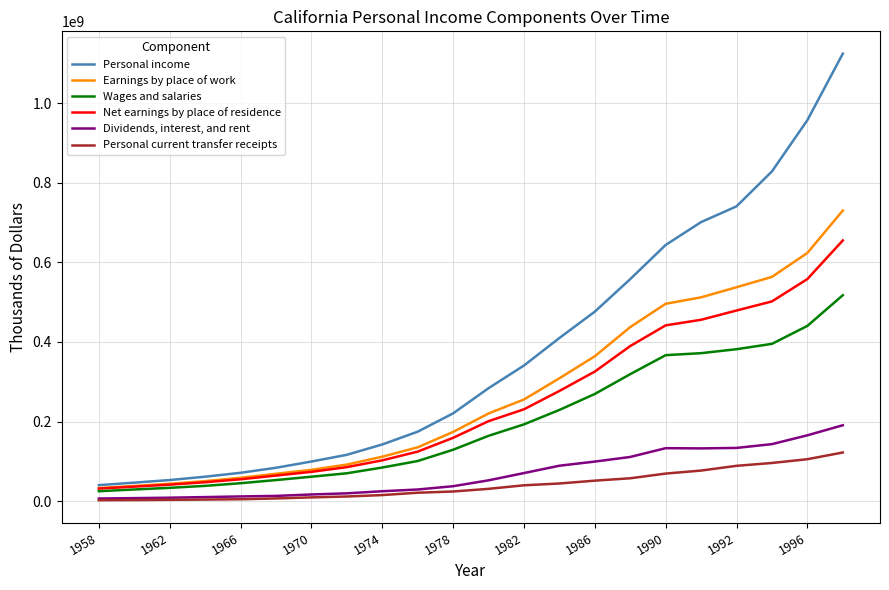

Which series has the widest spread of values?

Personal income